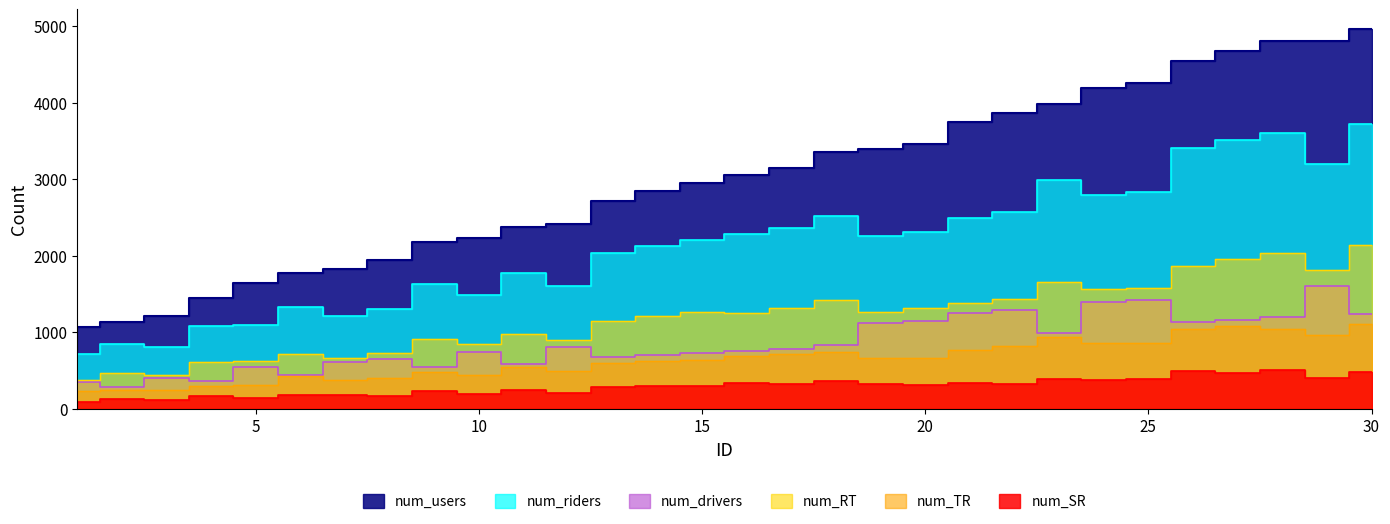

What is the total value across all series at 17?

8649